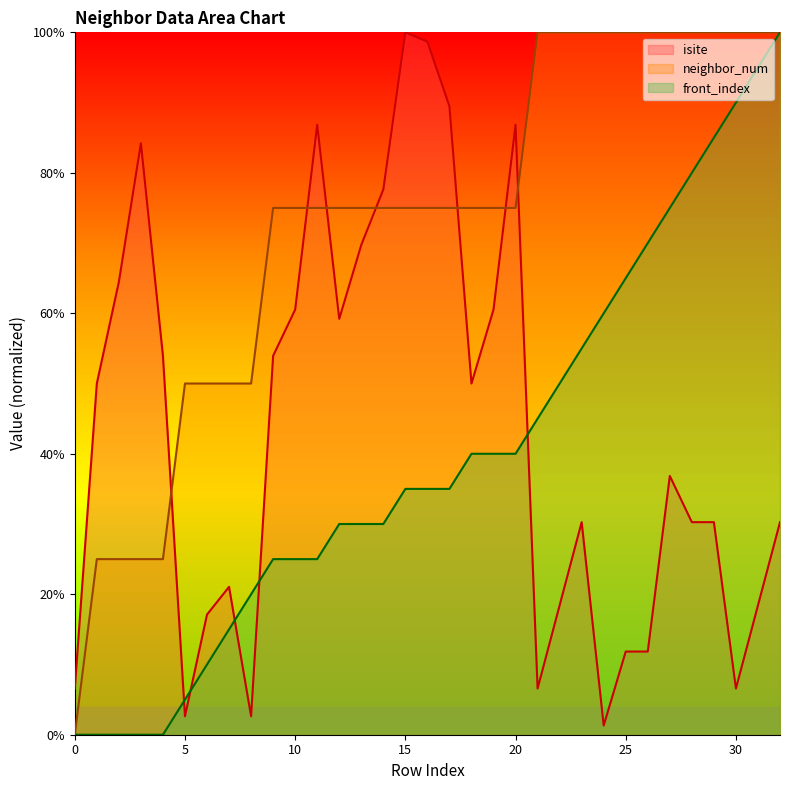

Which series has the largest total across all categories?

neighbor_num